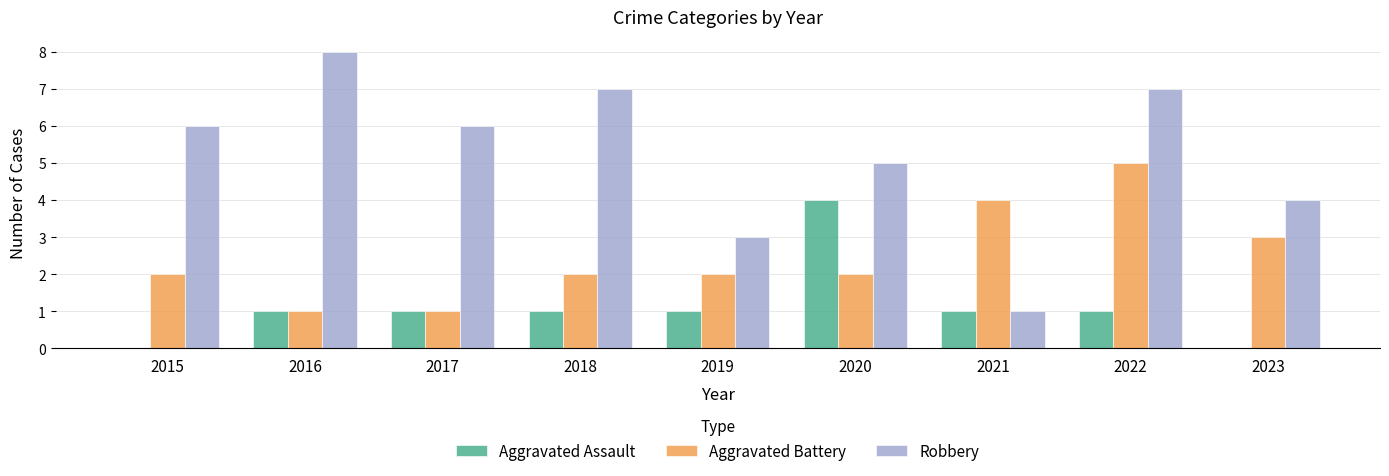

At which category is the sum across all series the highest?

2022